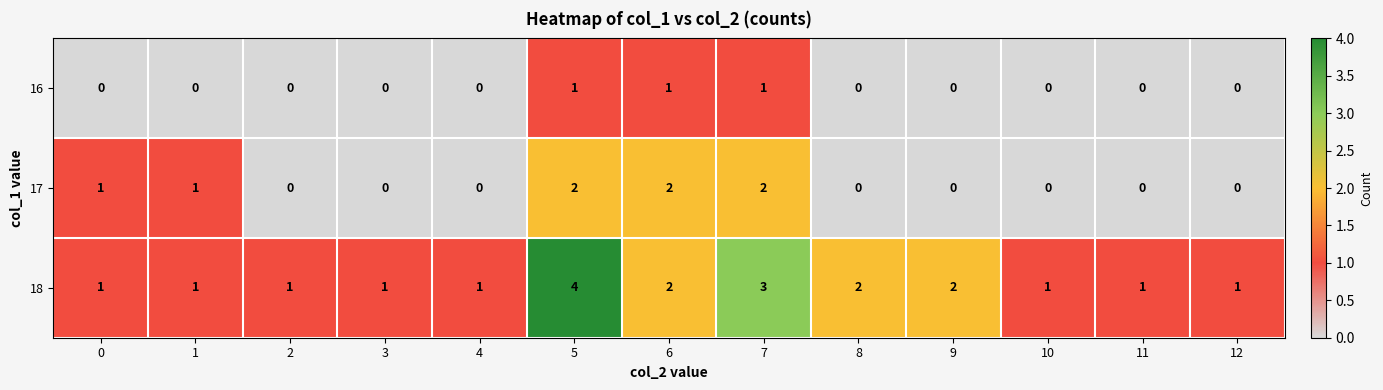

Is it true that 18 equals 3 at 7?

True